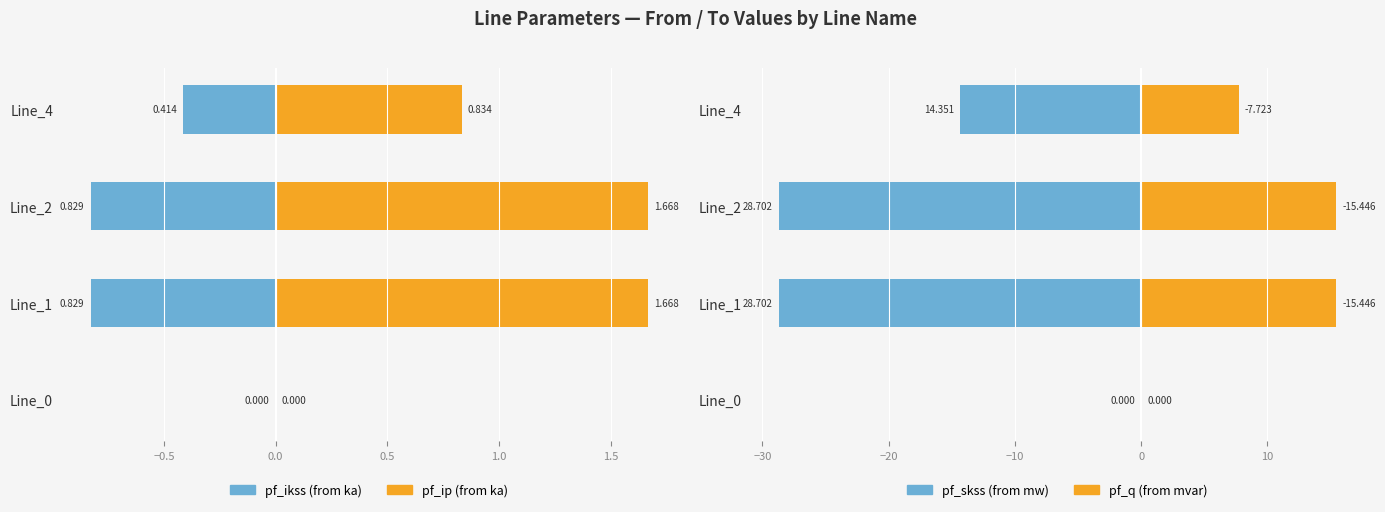

At Line_2, list the series in order from largest to smallest.

pf_q (from mvar), pf_ip (from ka), pf_ikss (from ka), pf_skss (from mw)